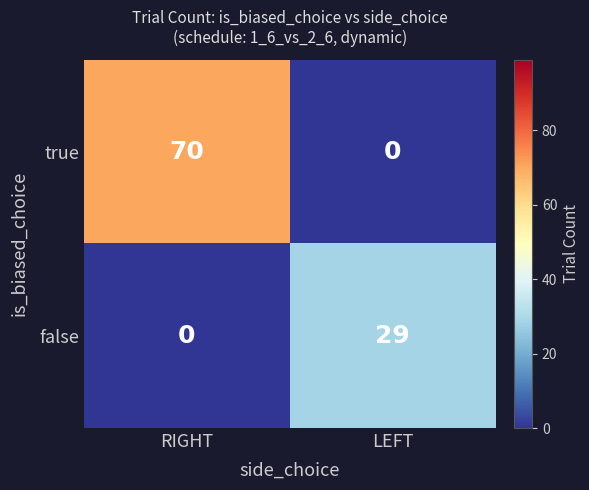

Is it true that true equals 28 at RIGHT?

False